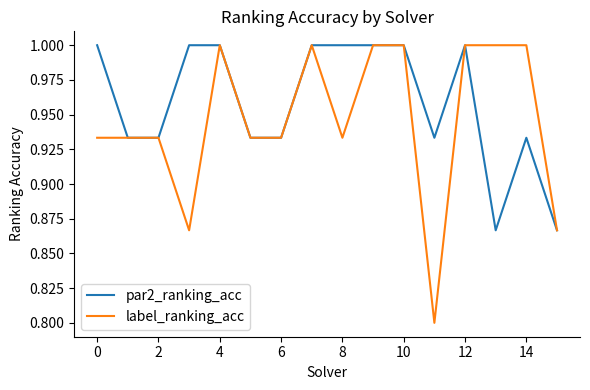

What is the highest value of the par2_ranking_acc series?

1.0